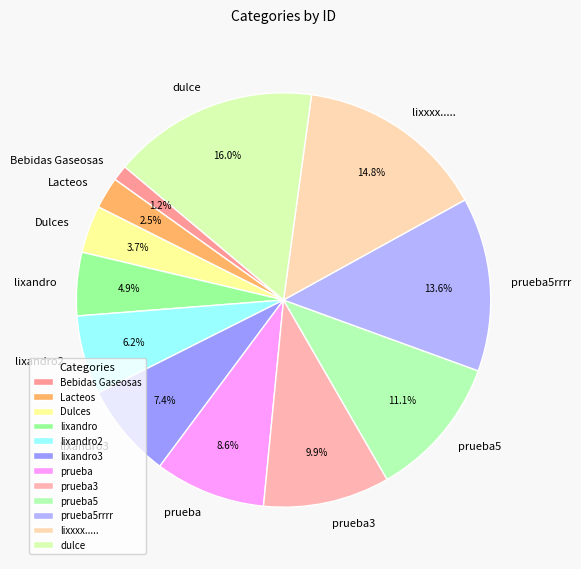

Combined, what portion of the pie is dulce and prueba3?

25.9%